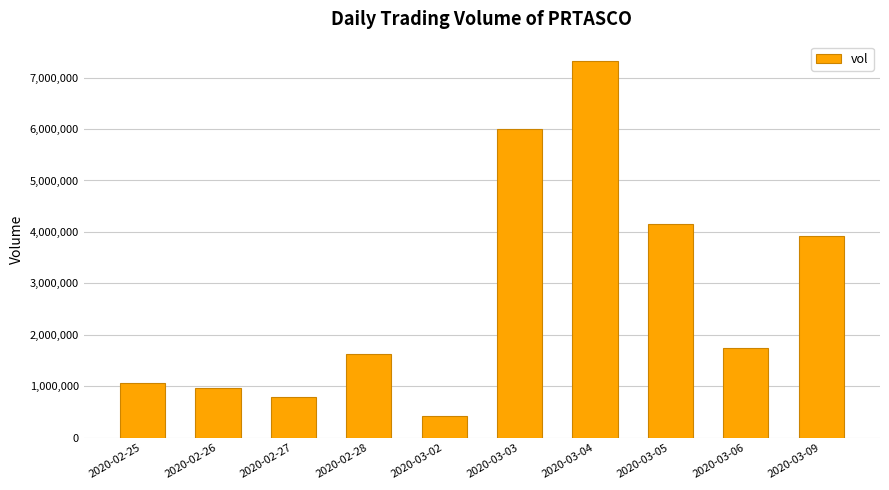

Read the value at 2020-02-28, to the nearest 10.

1626300